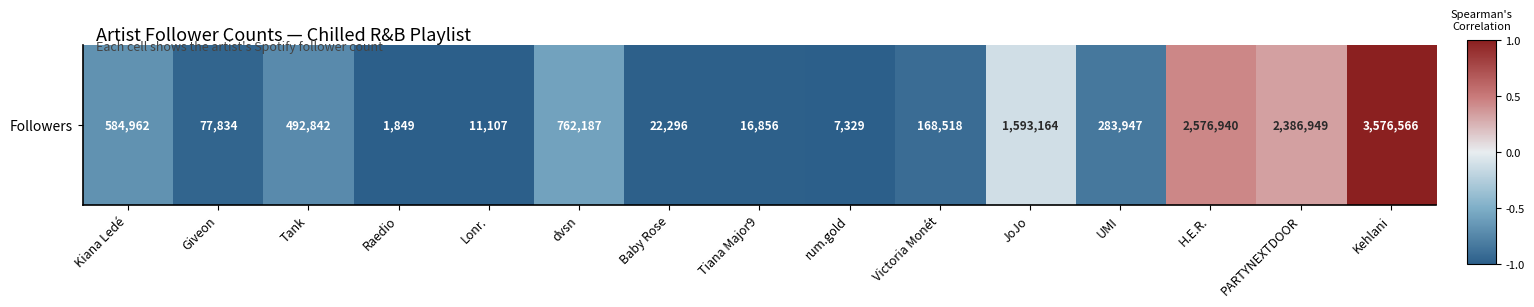

Is it true that the value at Victoria Monét is -0.3?

False